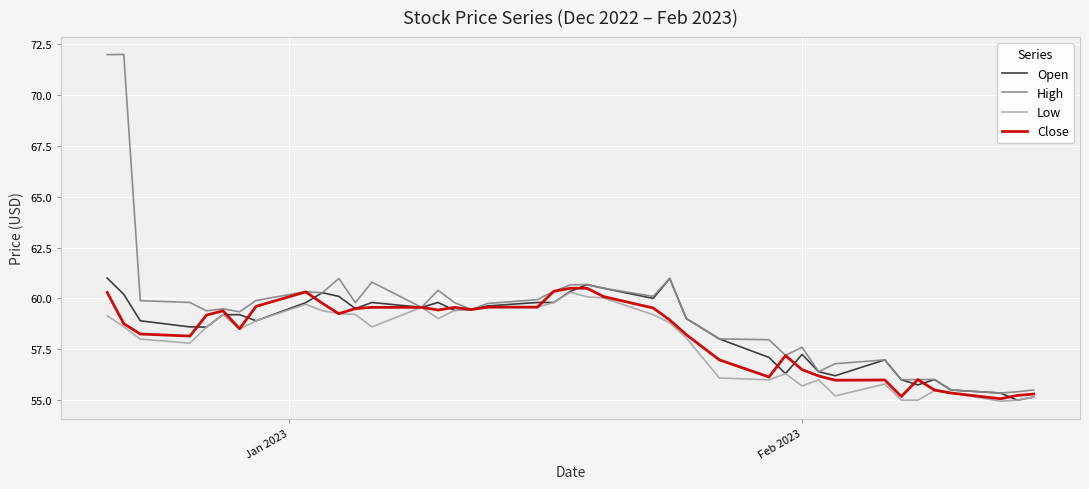

What is the maximum value shown in the chart?

72.0